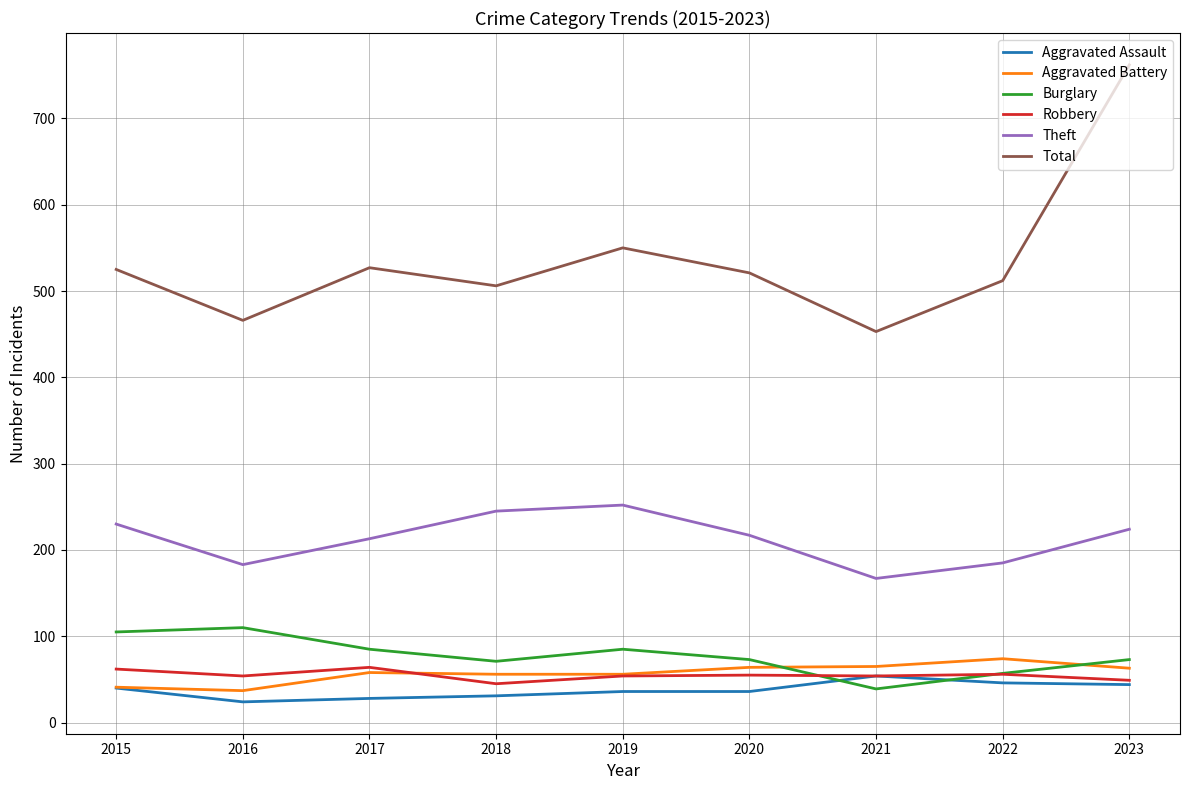

Which category has the highest value in the Total series?

2023